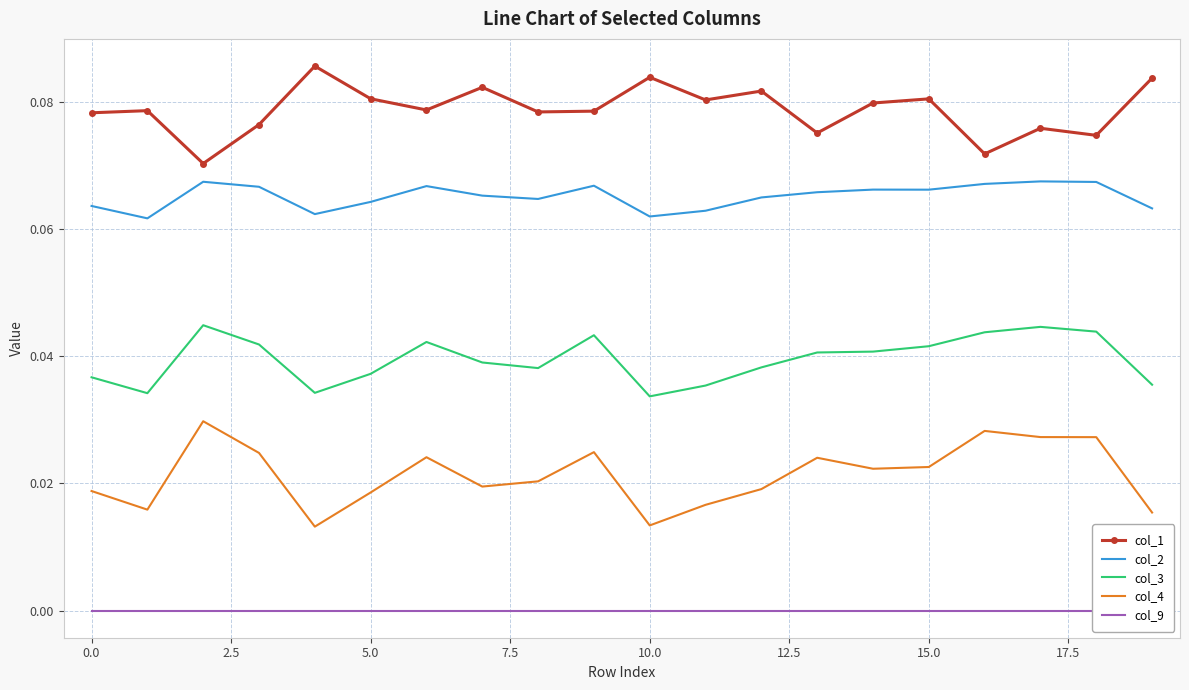

How many categories are shown in the chart?

20